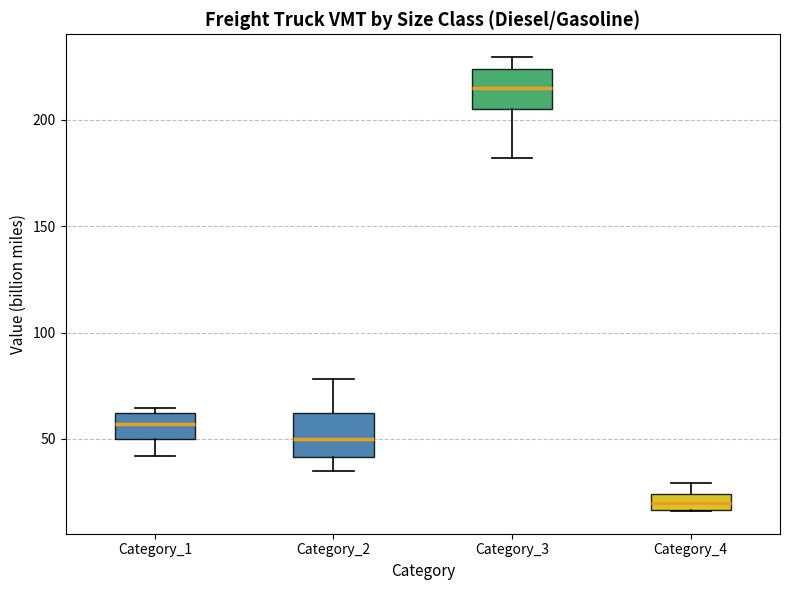

Where is the upper edge of the box for Category_4 on the y-axis? The values are not printed on the chart, so give them approximately, as read against the axis.

25